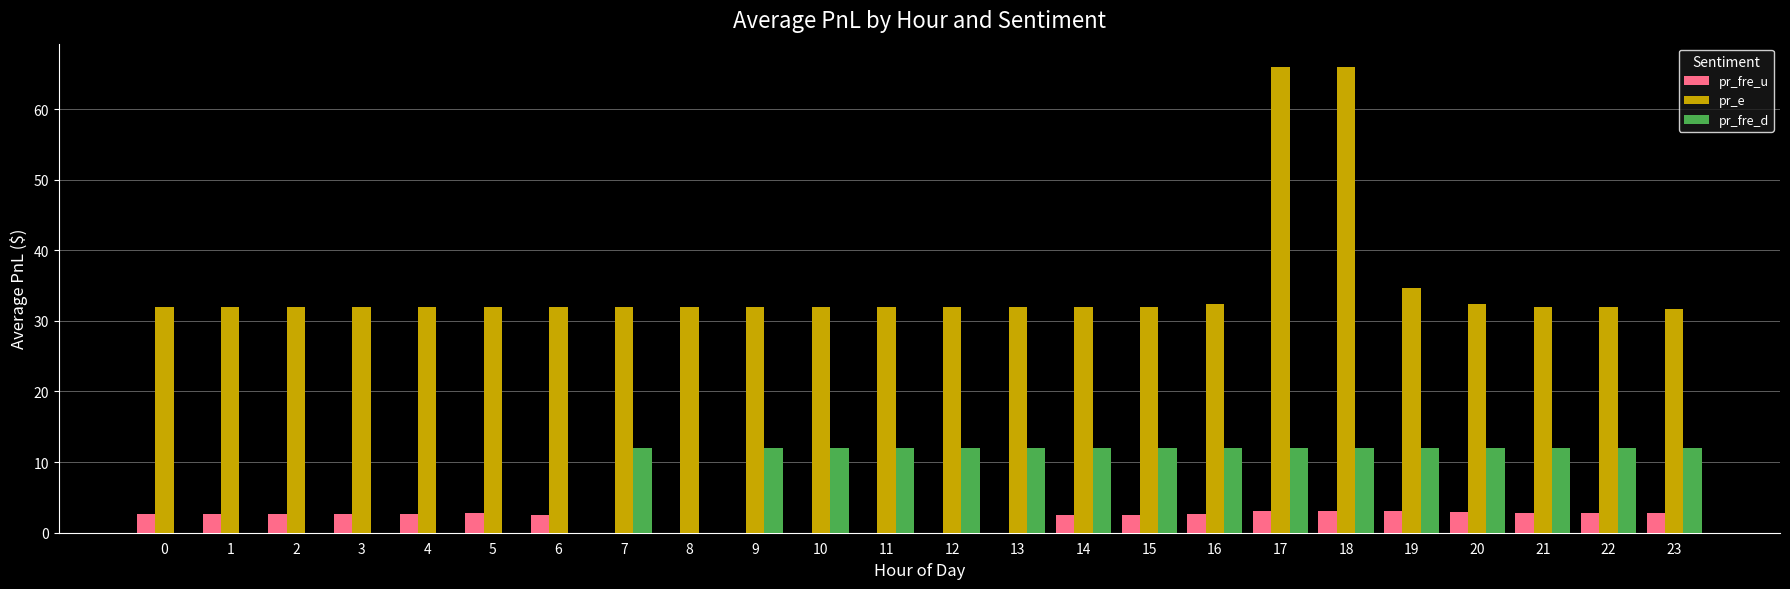

Does the chart contain stacked bars?

No